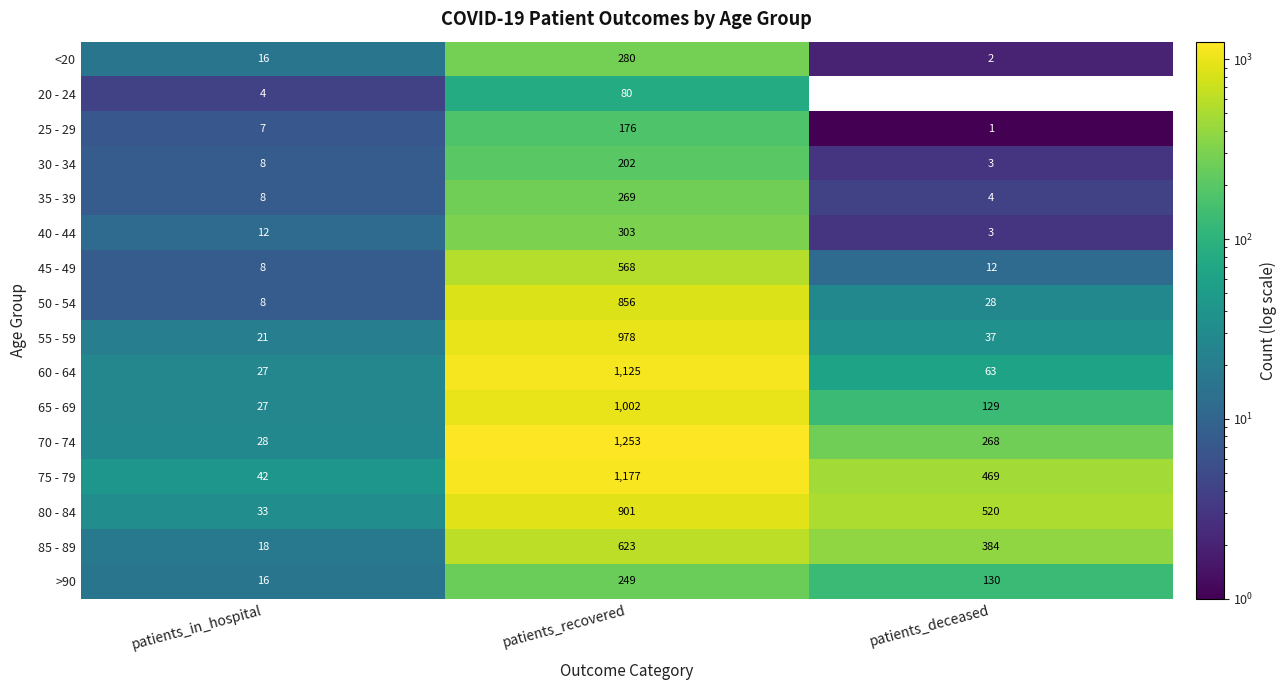

Which series has the widest spread of values?

70 - 74